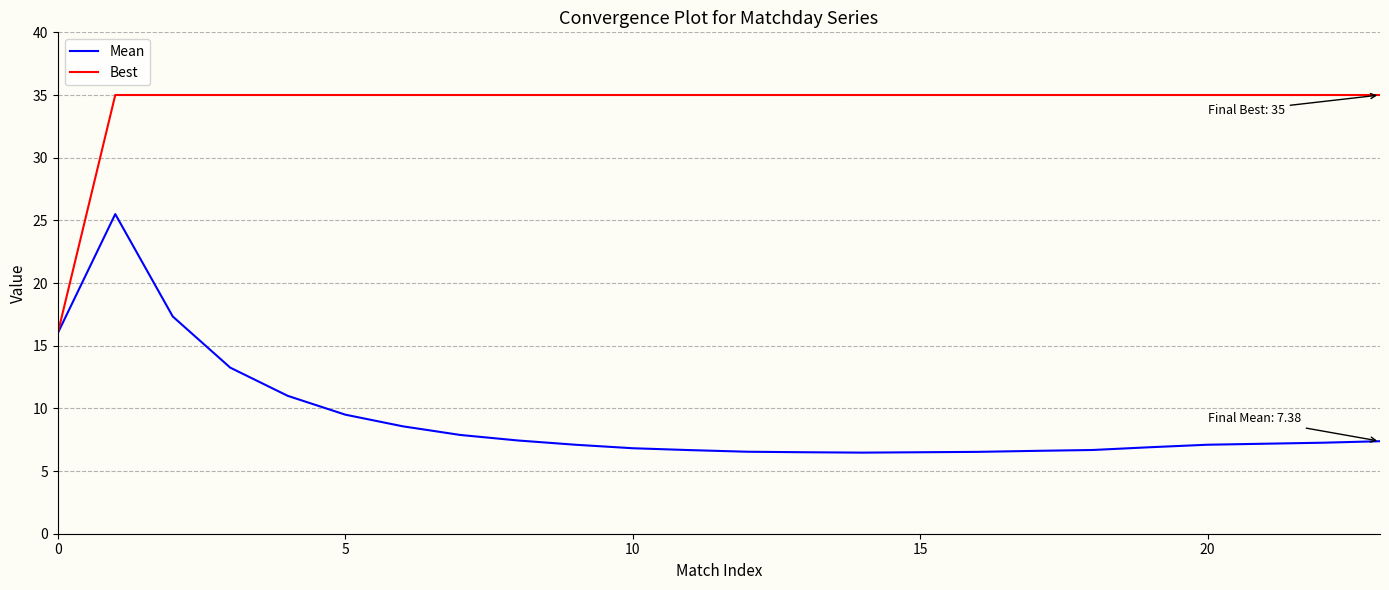

Rank the series by their average value, from highest to lowest.

Best, Mean